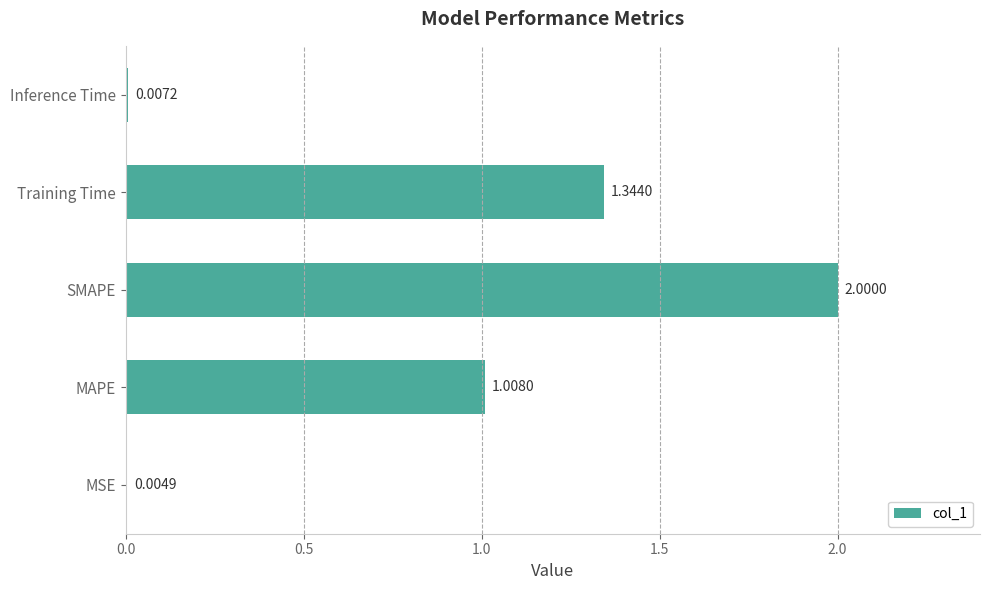

What is the sum of all values?

4.4